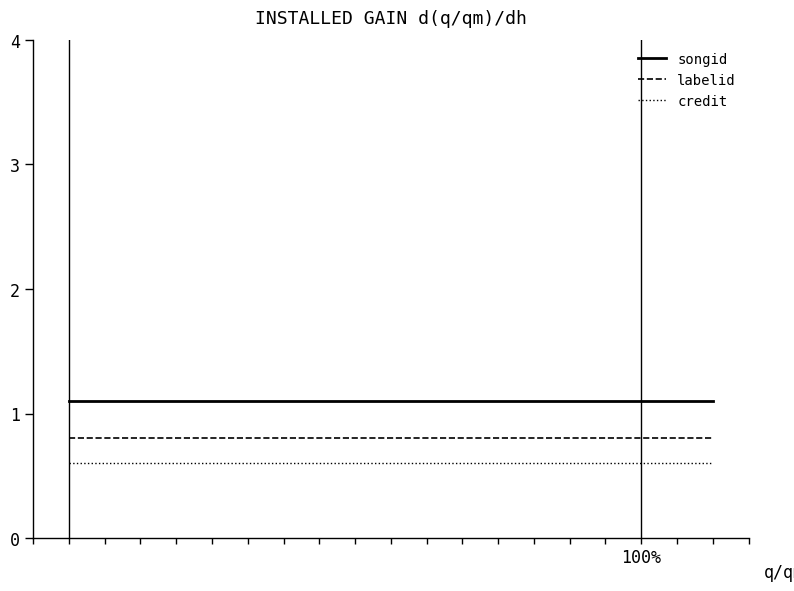

Reading right to left, extract all data points from this chart.

songid: 1.1	1.1	1.1	1.1	1.1	1.1	1.1	1.1	1.1	1.1
labelid: 0.8	0.8	0.8	0.8	0.8	0.8	0.8	0.8	0.8	0.8
credit: 0.6	0.6	0.6	0.6	0.6	0.6	0.6	0.6	0.6	0.6